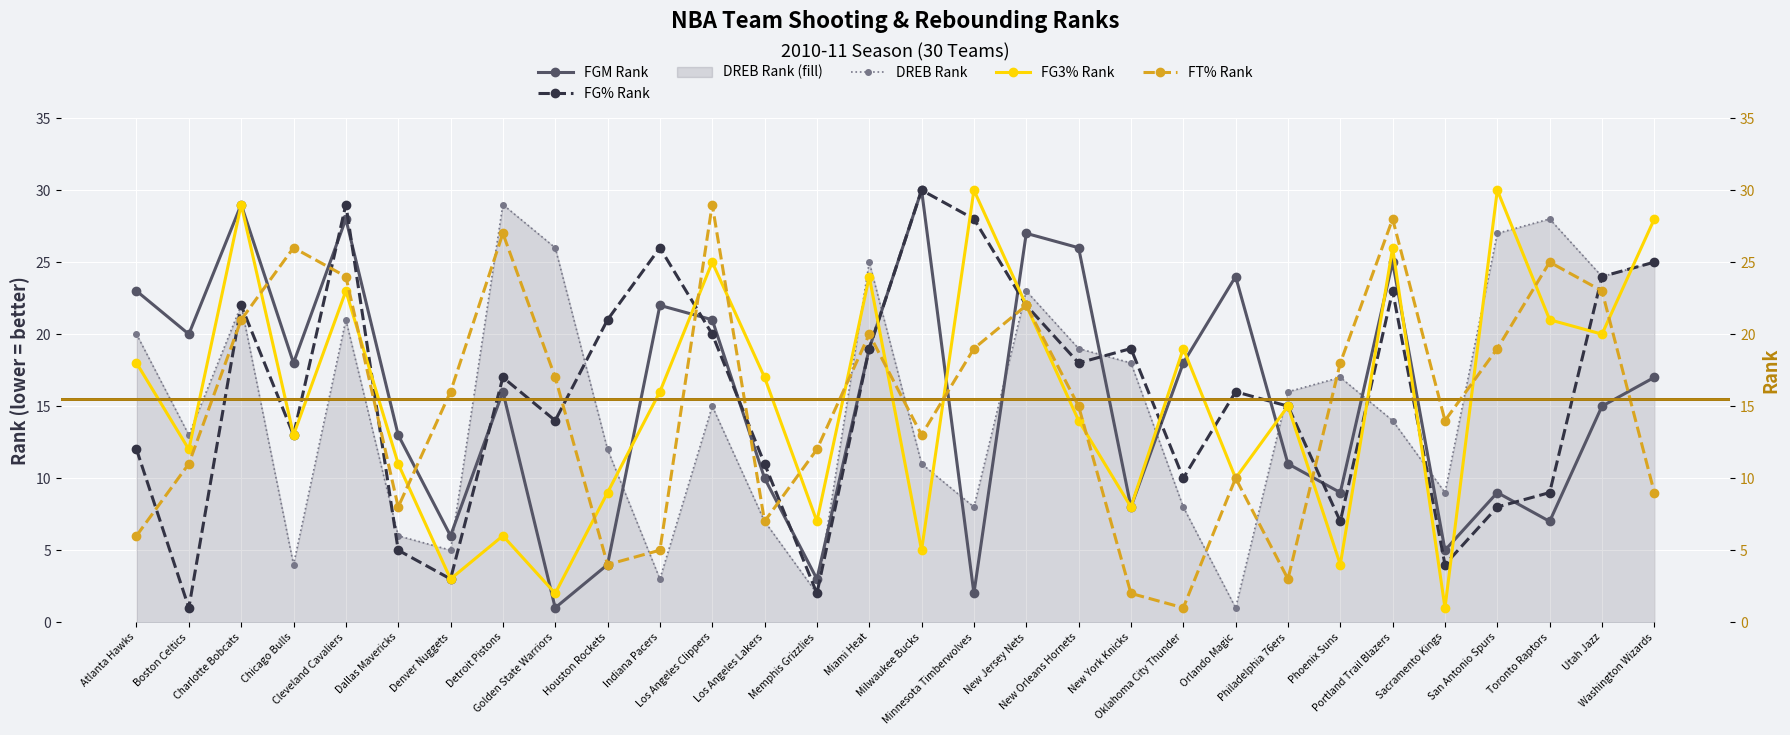

The value of DREB Rank at Houston Rockets is 12. True or false?

True